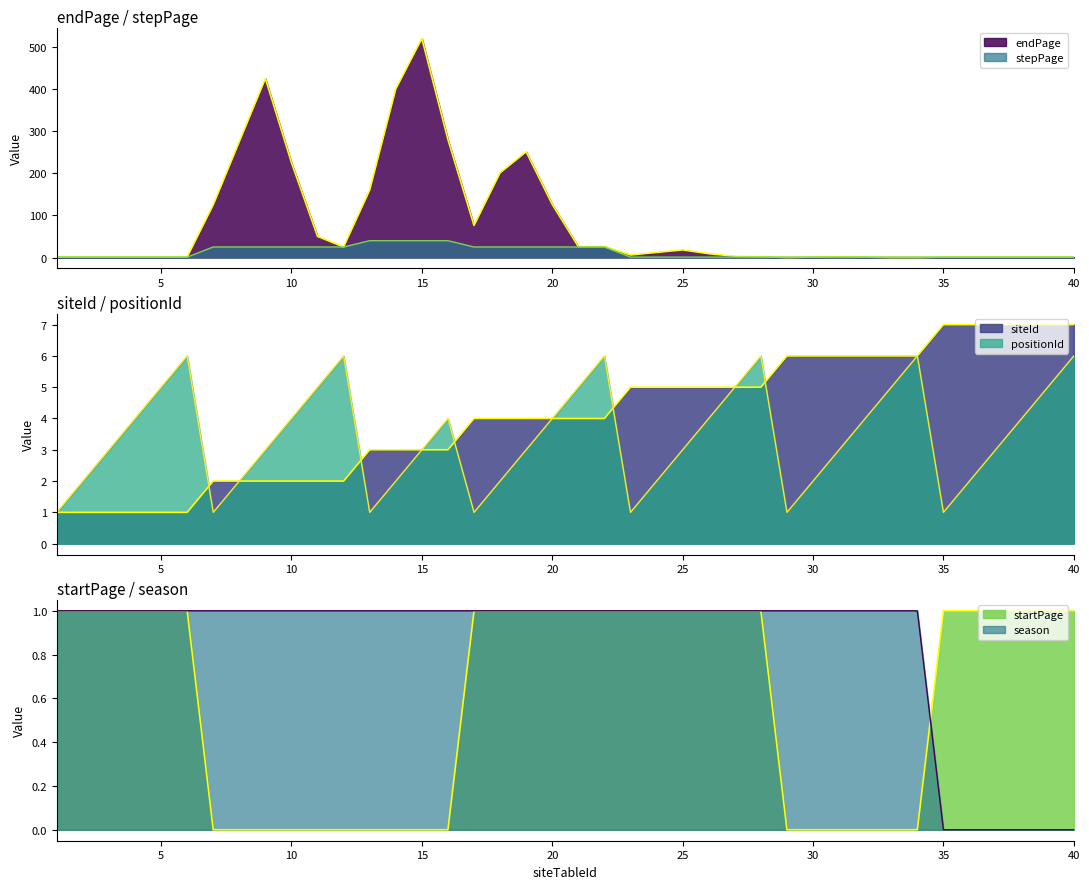

Which series changed the most between 14 and 17?

endPage